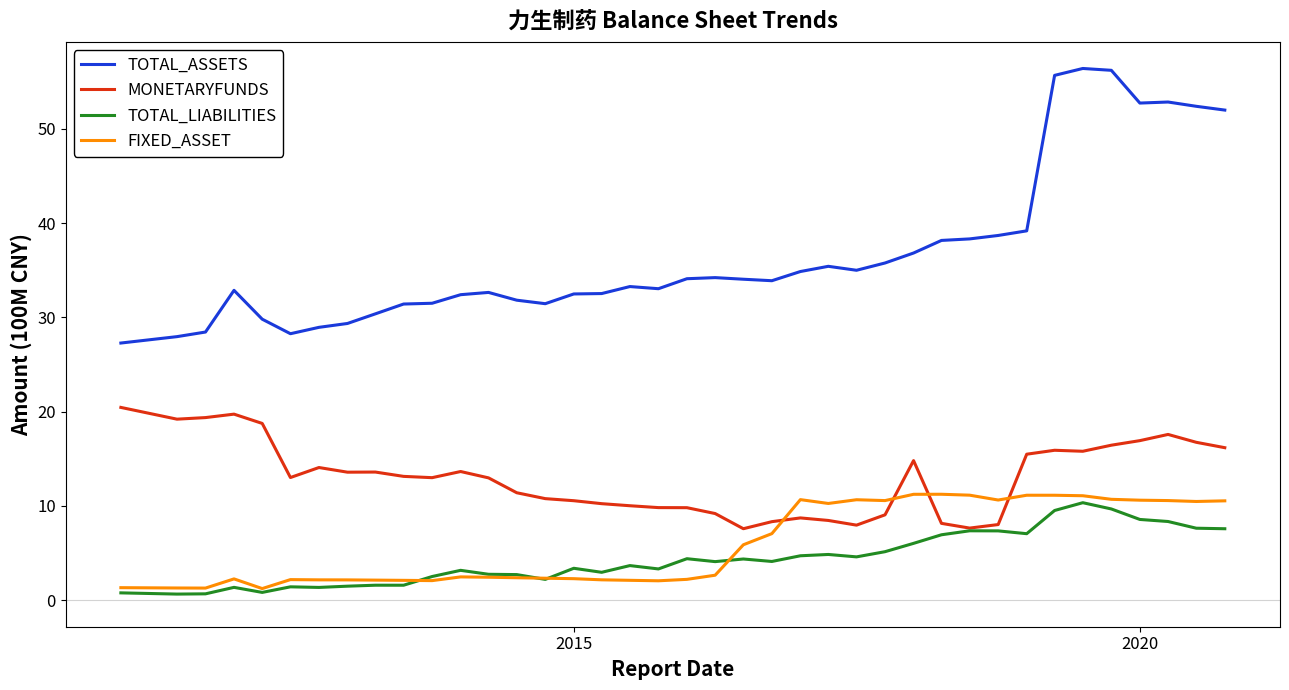

In TOTAL_ASSETS, how many points are higher than both neighbors (excluding endpoints)?

7